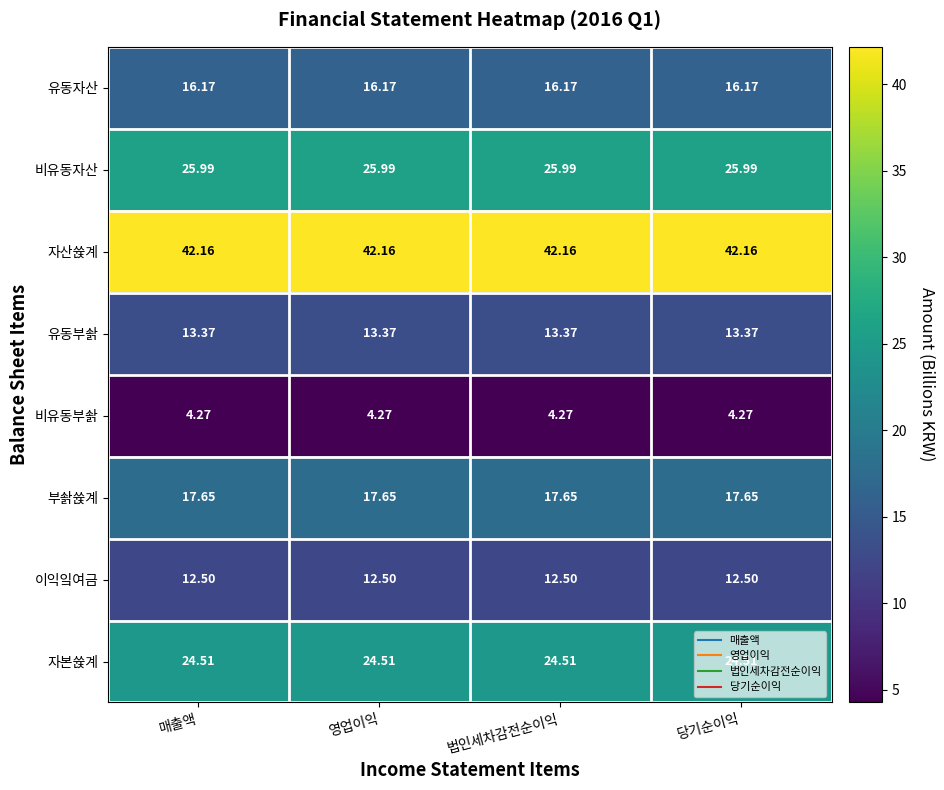

At 영업이익, list the series in order from smallest to largest.

비유동부솱, 이익잌여금, 유동부솱, 유동자산, 부솱쓙계, 자본쓙계, 비유동자산, 자산쓙계